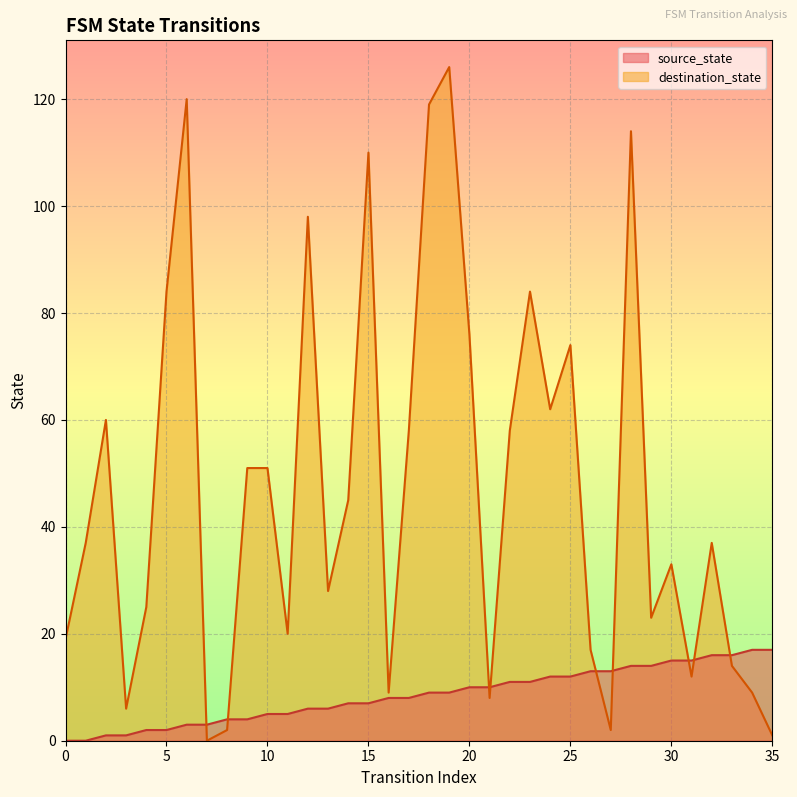

The destination_state series shows 23 at 29. True or false?

True